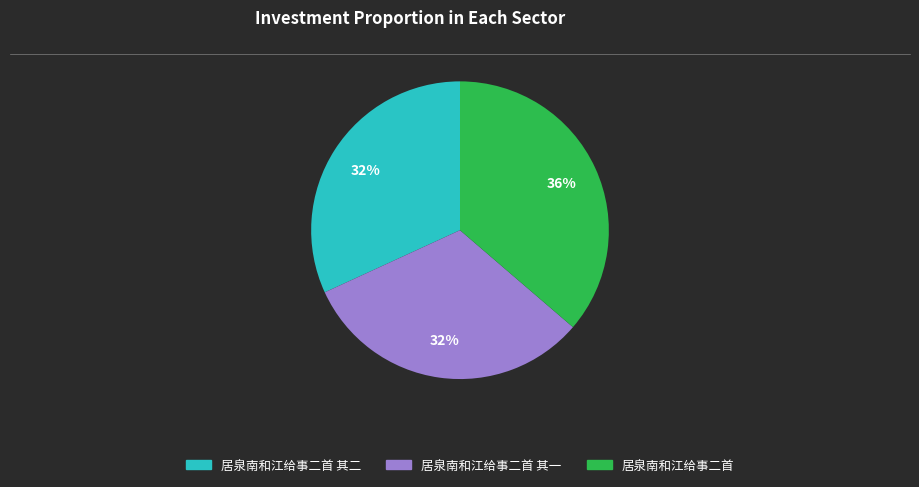

Is there any slice that represents more than half of the pie?

No